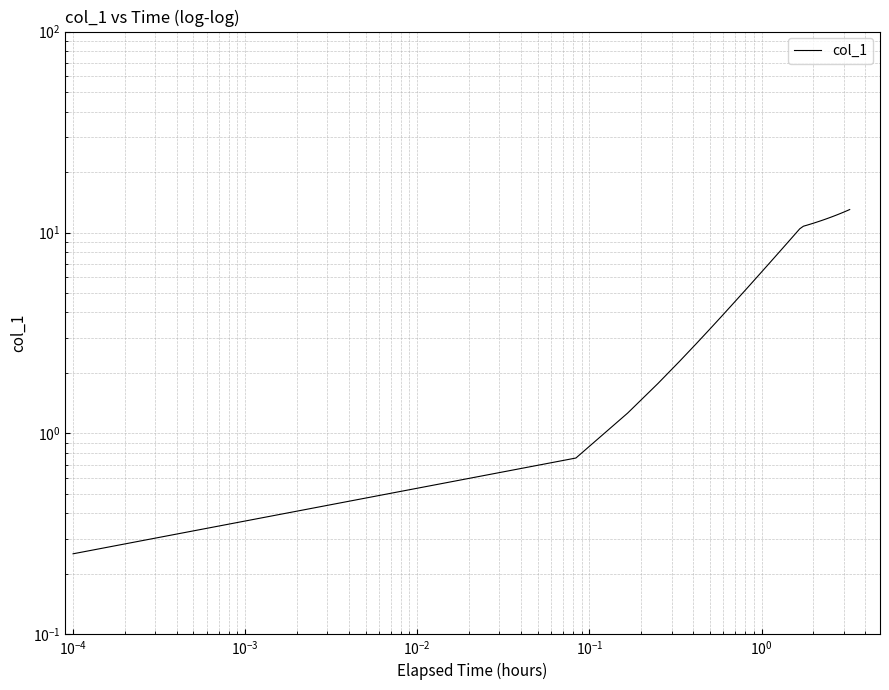

What is the value of the 39th point from the left?

12.9